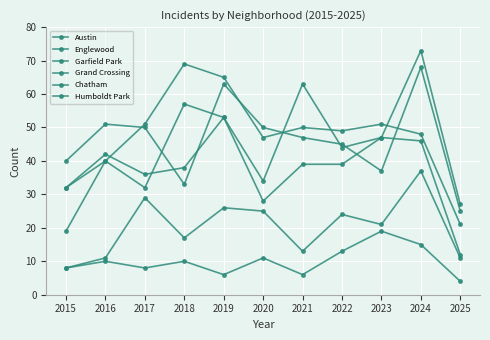

How many lines are shown in the chart?

6